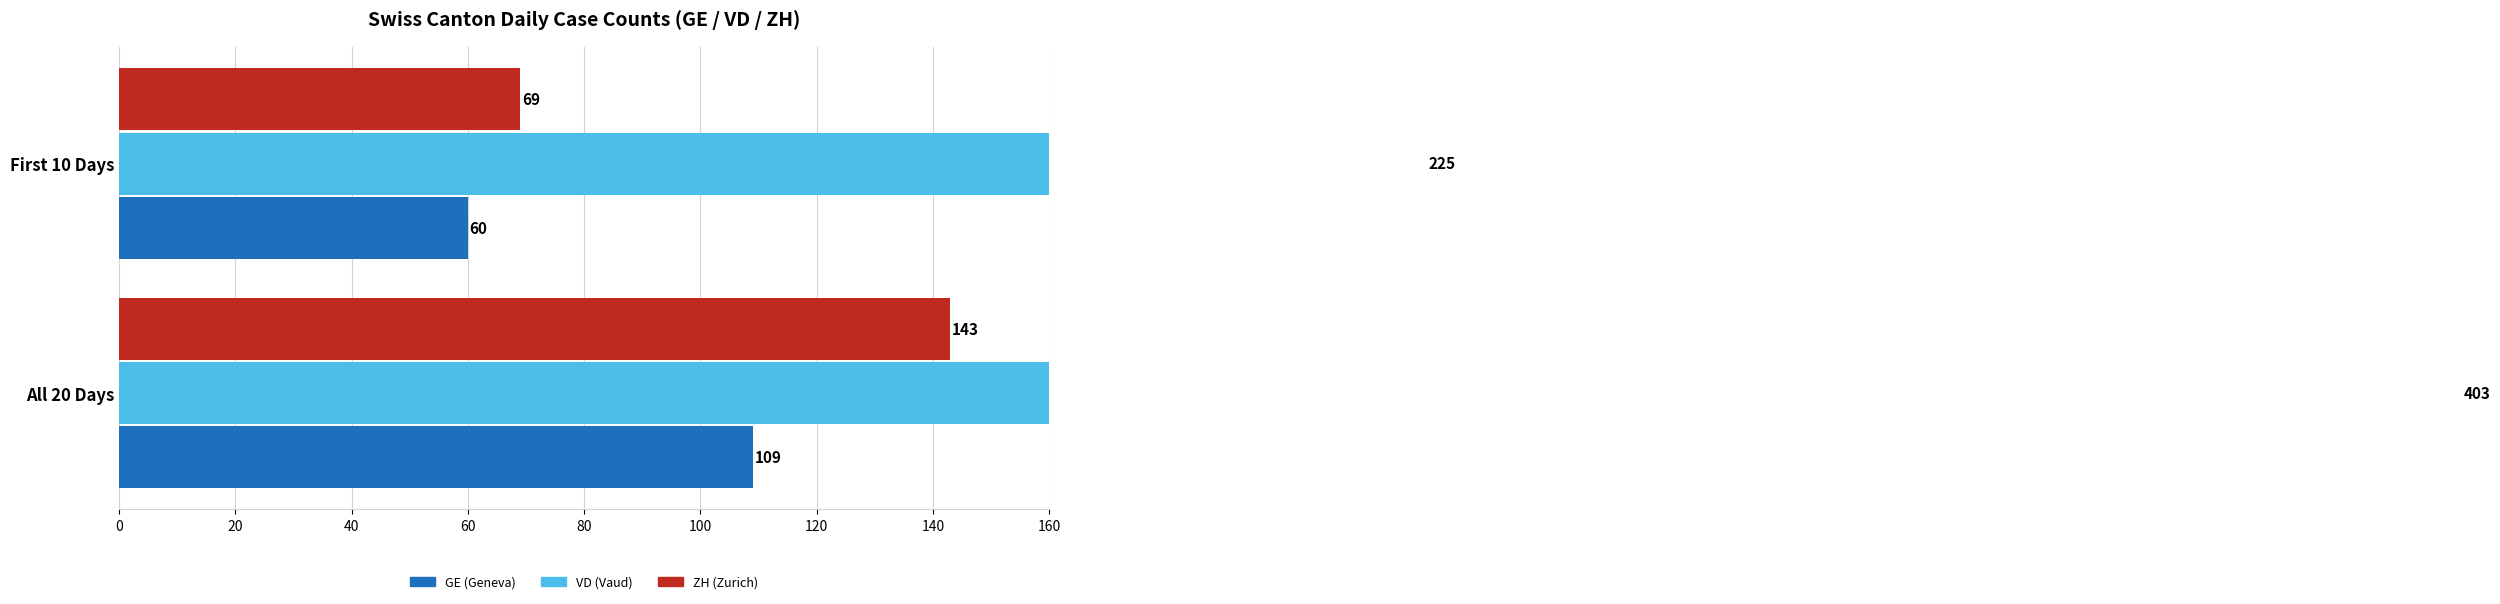

Does the chart contain stacked bars?

No